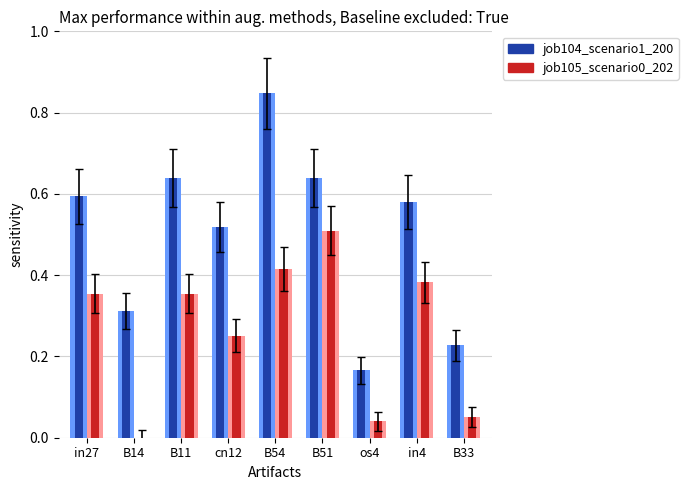

The job104_scenario1_200 series shows 0.6 at B51. True or false?

True